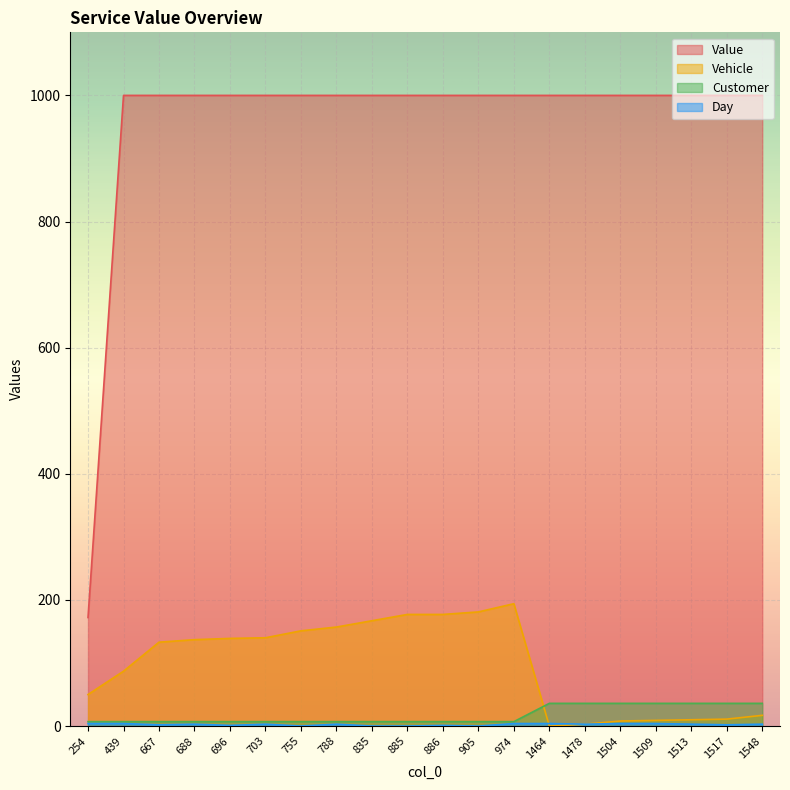

Which has a higher value, 1464 or 439?

1464